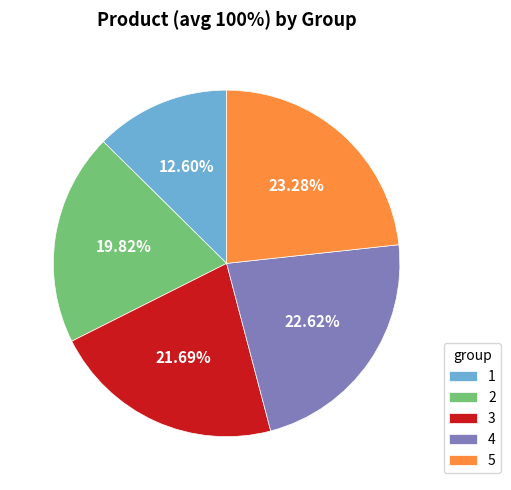

To the nearest percent, what is the difference between the 4 and 1 slice percentages?

10%